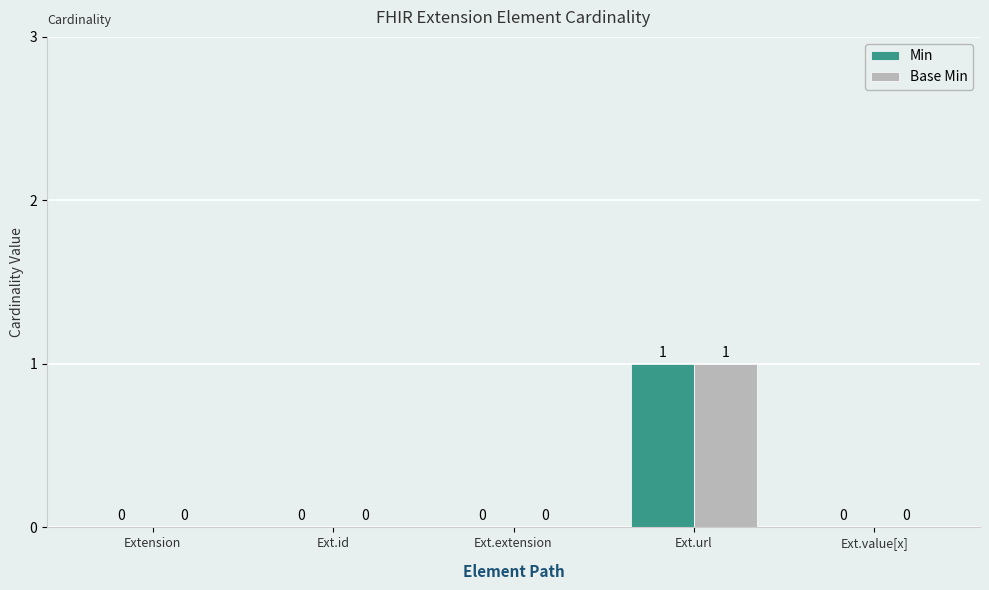

The value of Min at Ext.value[x] is -1. True or false?

False